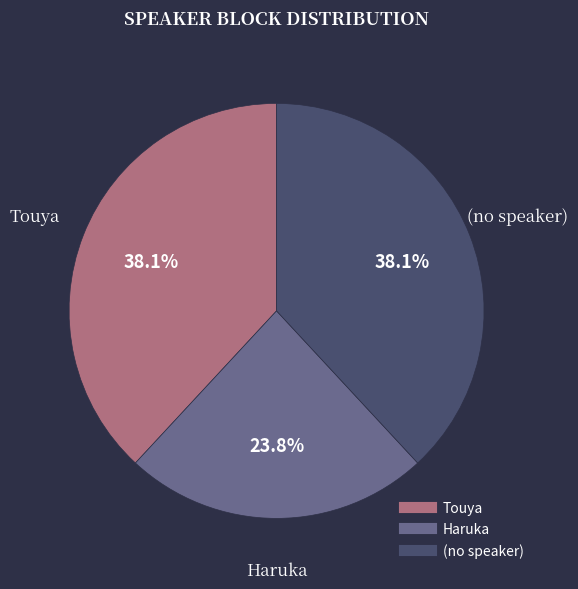

Does any single category account for the majority?

No